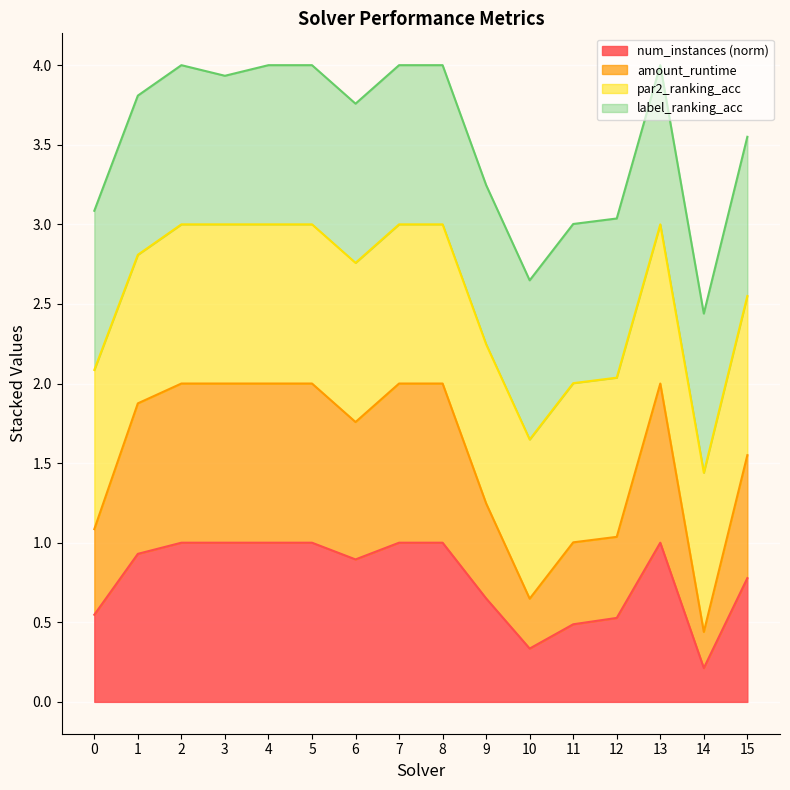

Which series has the widest spread of values?

amount_runtime